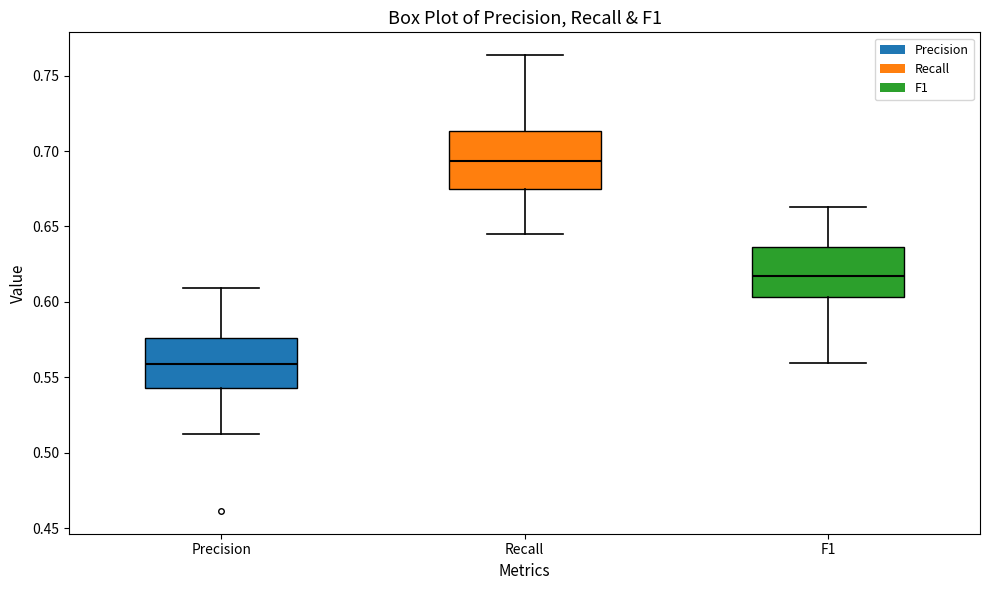

Reading left to right, transcribe this box plot: for each box, give where its median line is, the range the box spans, and where its two whiskers end, as read against the y-axis. The values are not printed on the chart, so give them approximately, as read against the axis.

Precision: median 0.560, box 0.545 to 0.575, whiskers 0.510 to 0.610
Recall: median 0.695, box 0.675 to 0.715, whiskers 0.645 to 0.765
F1: median 0.615, box 0.605 to 0.635, whiskers 0.560 to 0.665